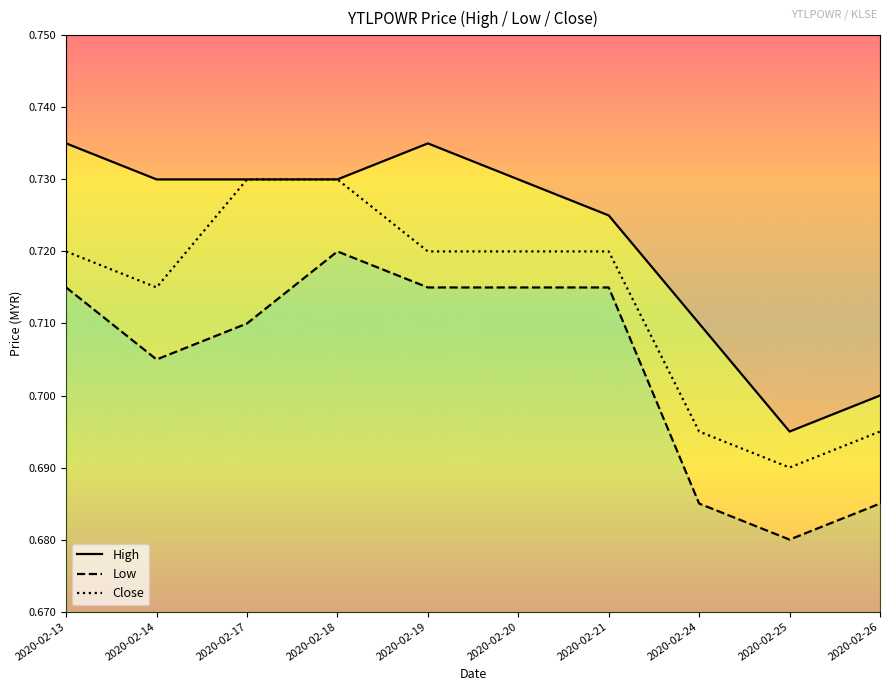

True or false: Close and Low intersect in this chart.

False